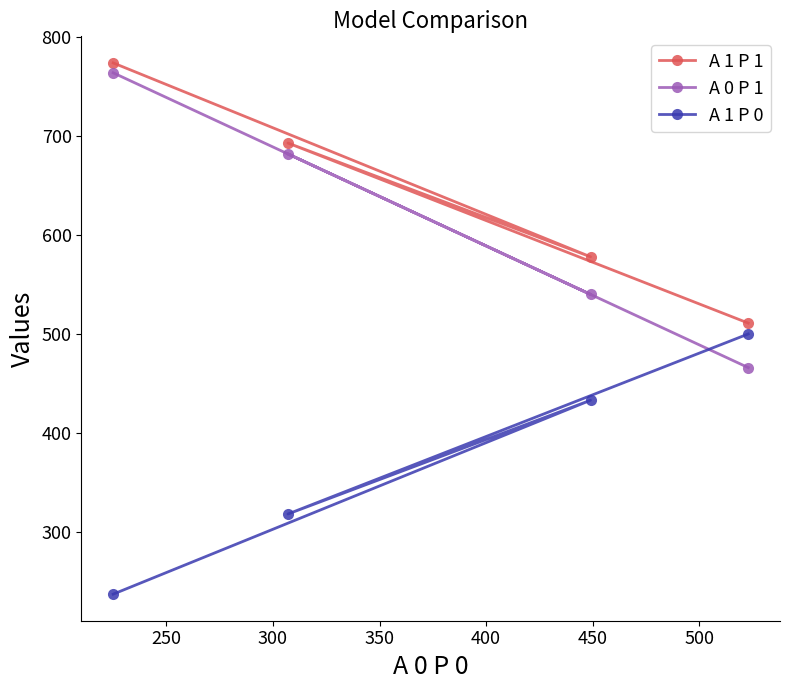

At how many categories does at least one series exceed 334?

4